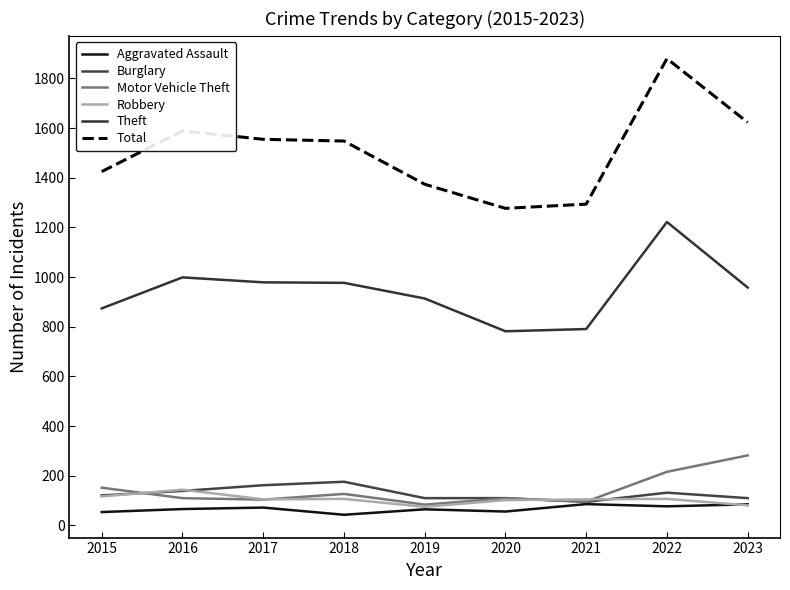

What is the difference between the second highest and minimum values in the Total series?

346